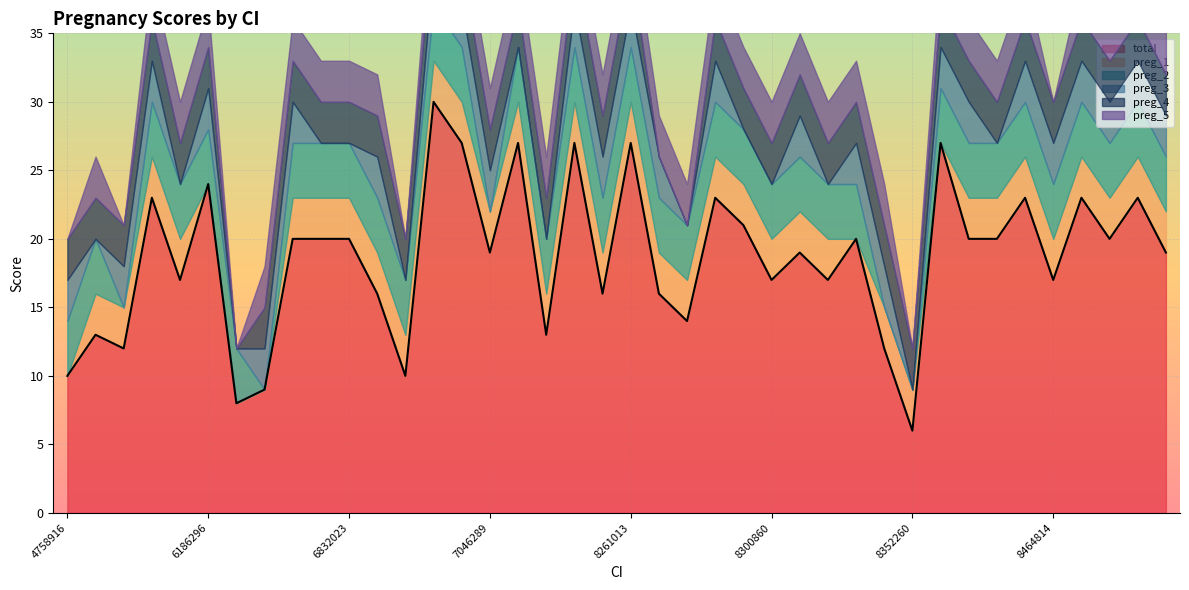

Which has a higher value, 8346553 or 6186296?

6186296